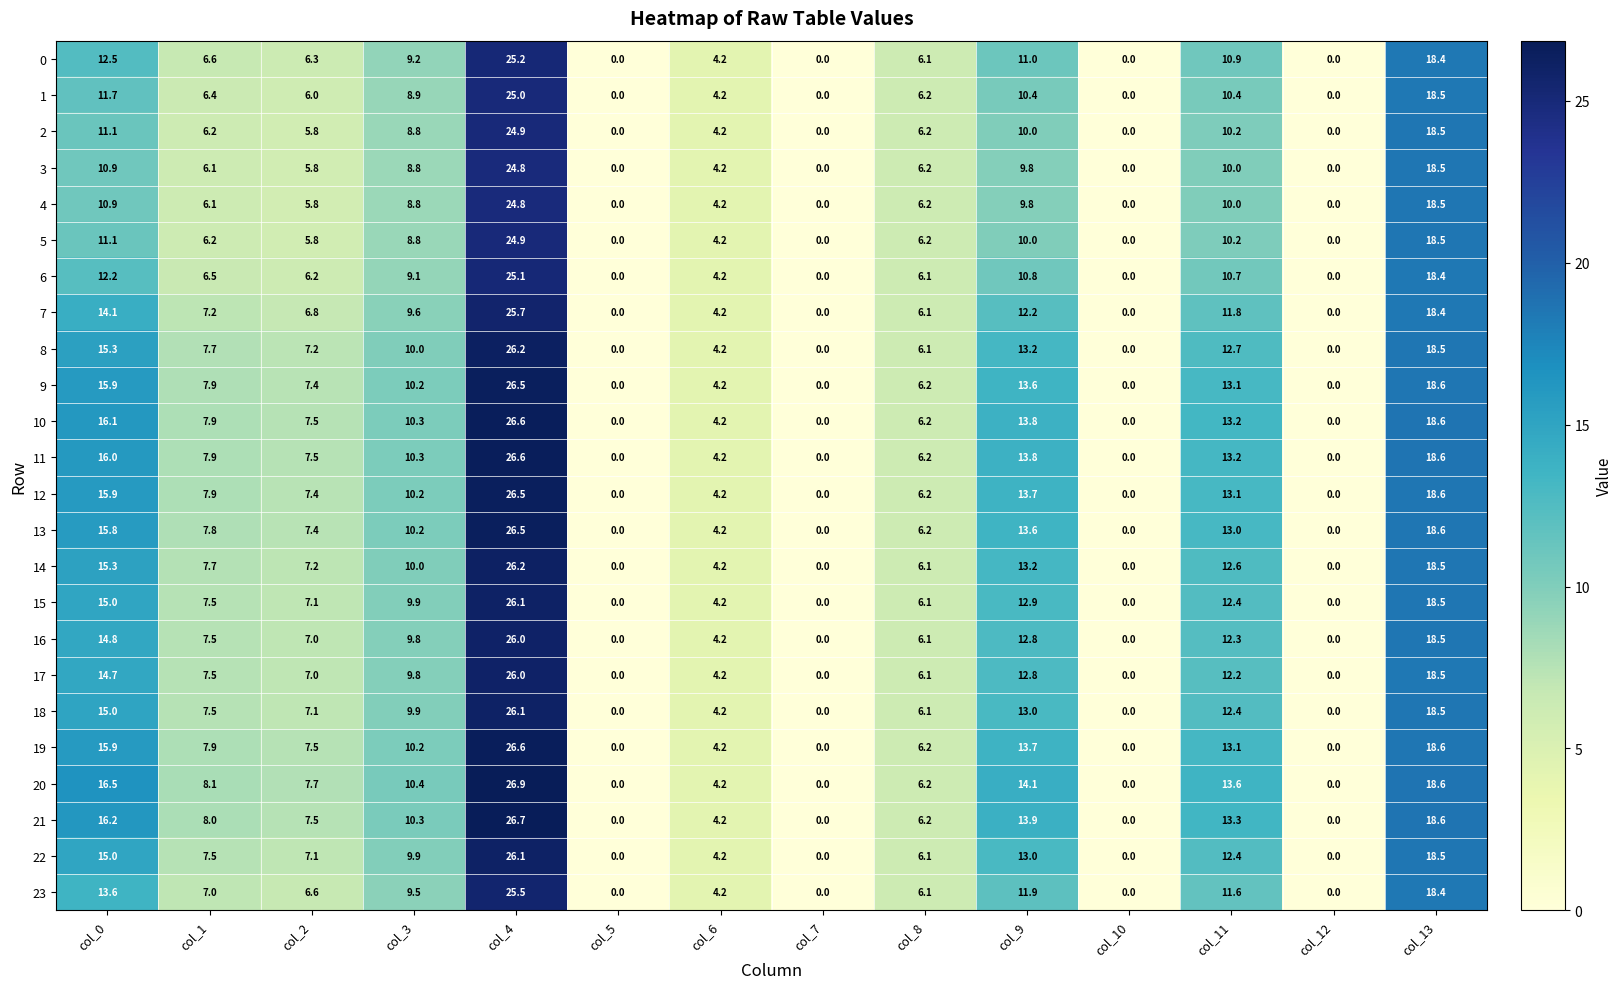

Which label corresponds to the largest value in the chart?

col_4